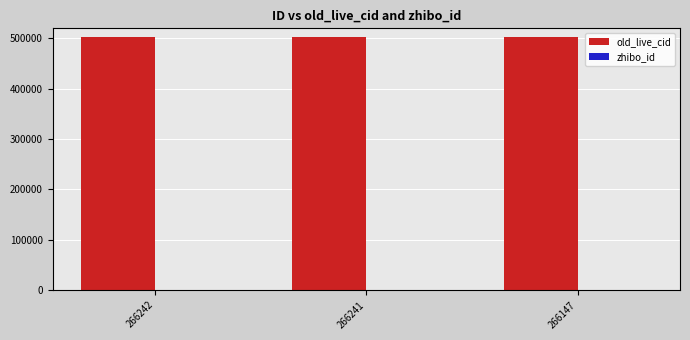

Count the number of categories in the chart.

3